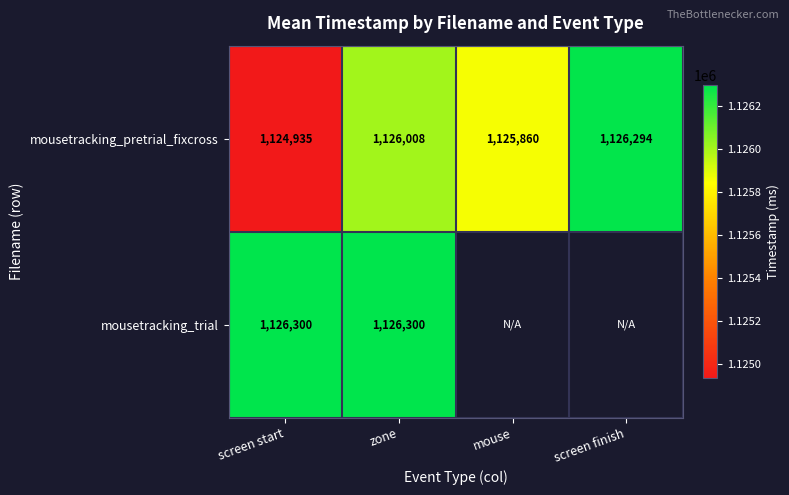

At how many categories does at least one series exceed 1125011?

4